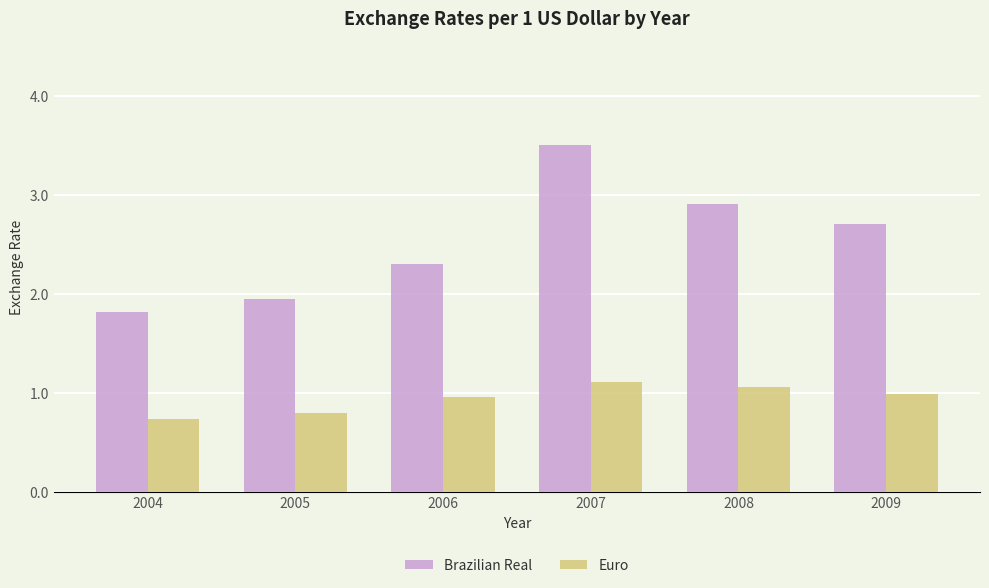

Does the chart contain stacked bars?

No